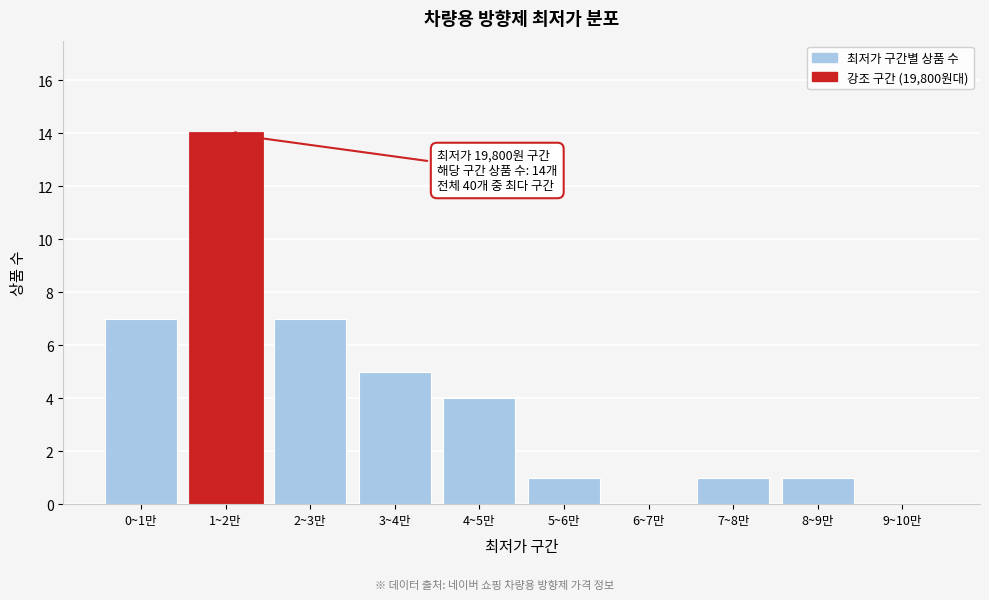

Reading right to left, transcribe all the data shown in this chart.

9~10만=0	8~9만=1	7~8만=1	6~7만=0	5~6만=1	4~5만=4	3~4만=5	2~3만=7	1~2만=14	0~1만=7